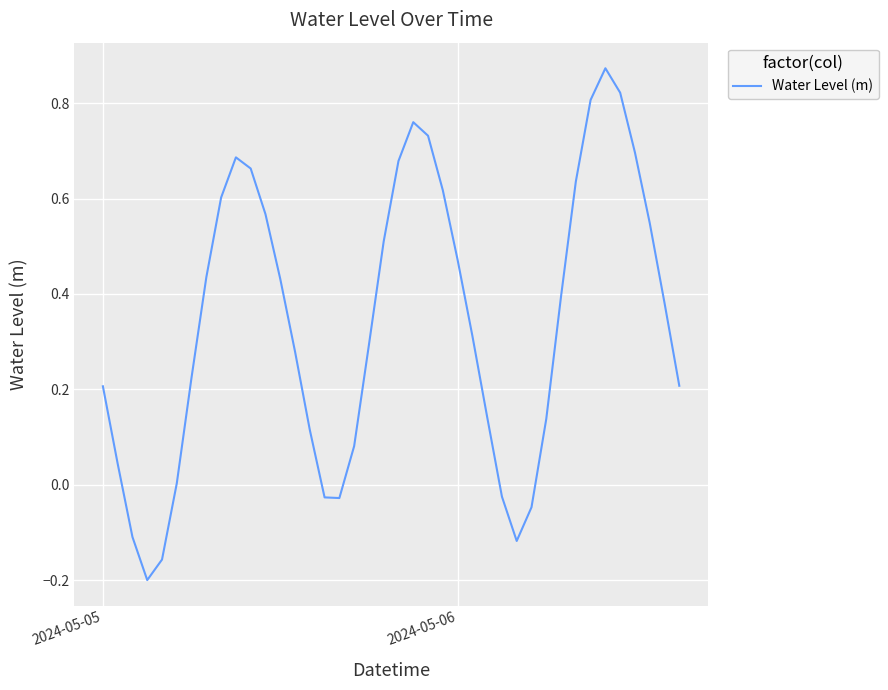

Does the chart display data point markers on the line(s)?

No